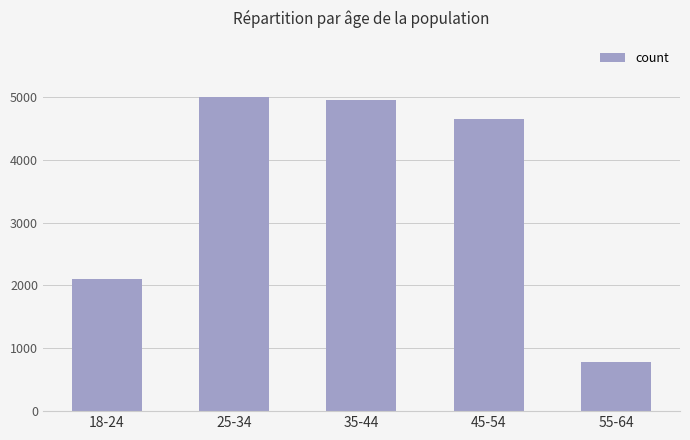

Which category has the lowest value across all series?

55-64